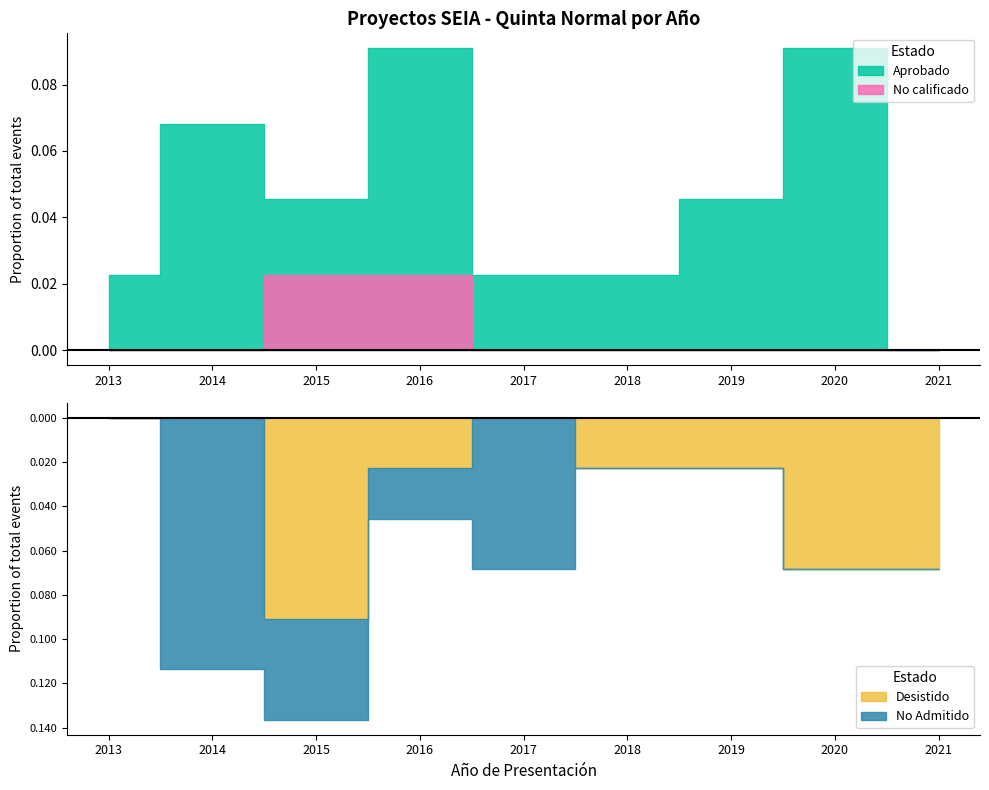

At which category does the chart reach its minimum across all series?

2021